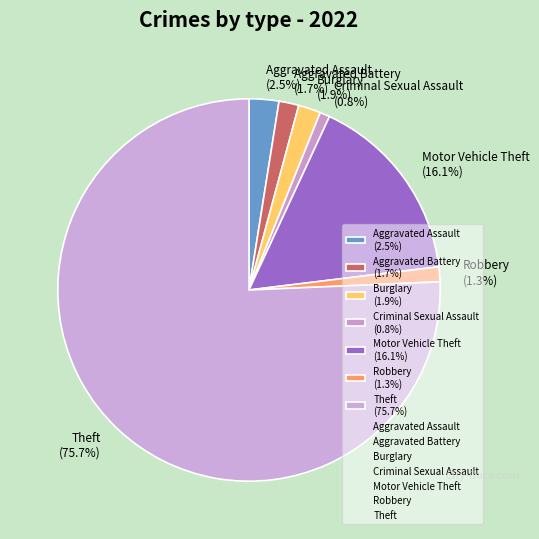

Which category has the biggest portion of the pie?

Theft